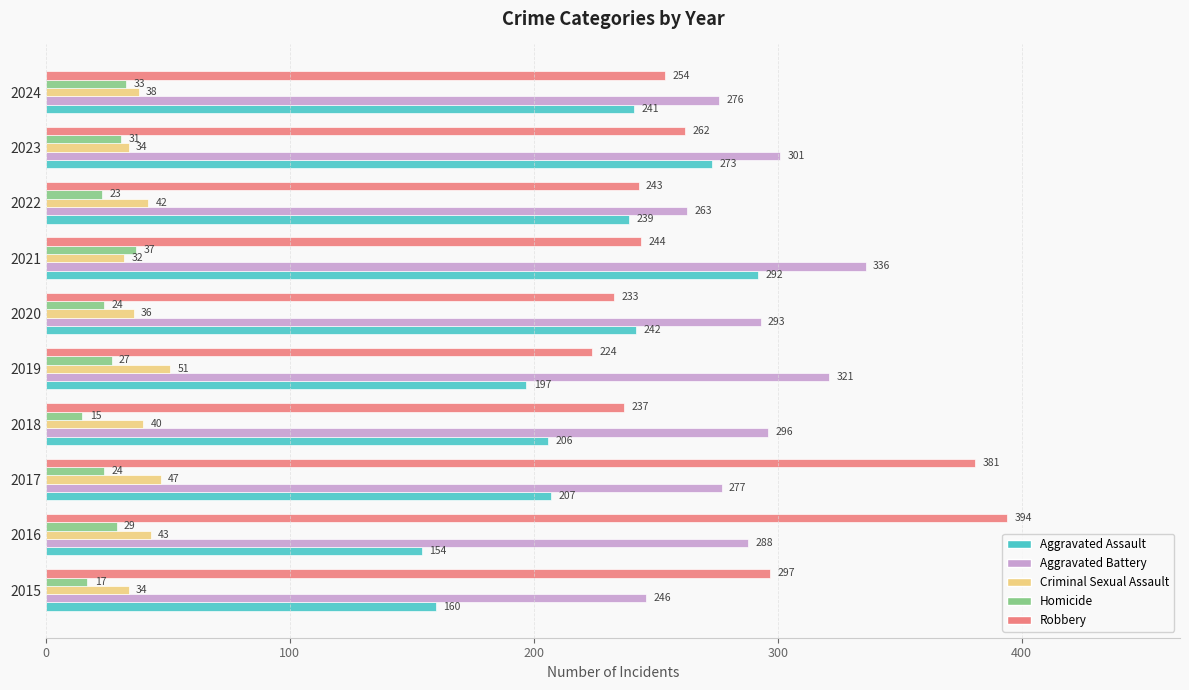

What is the difference between the maximum and minimum values in the Criminal Sexual Assault series?

19